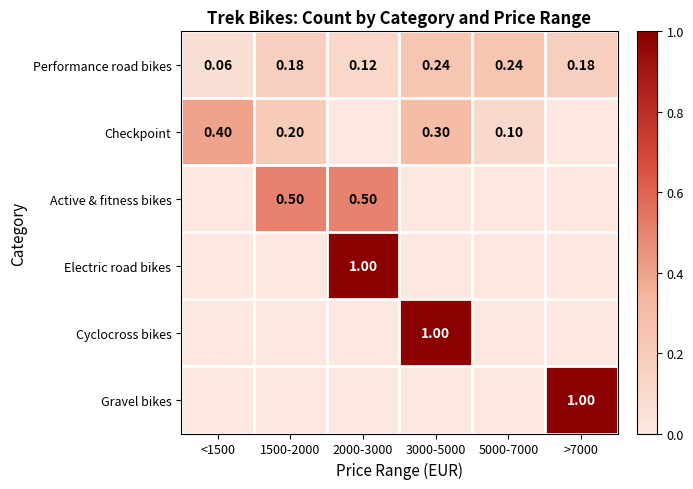

What is the difference between the maximum and minimum values in the Gravel bikes series?

1.0